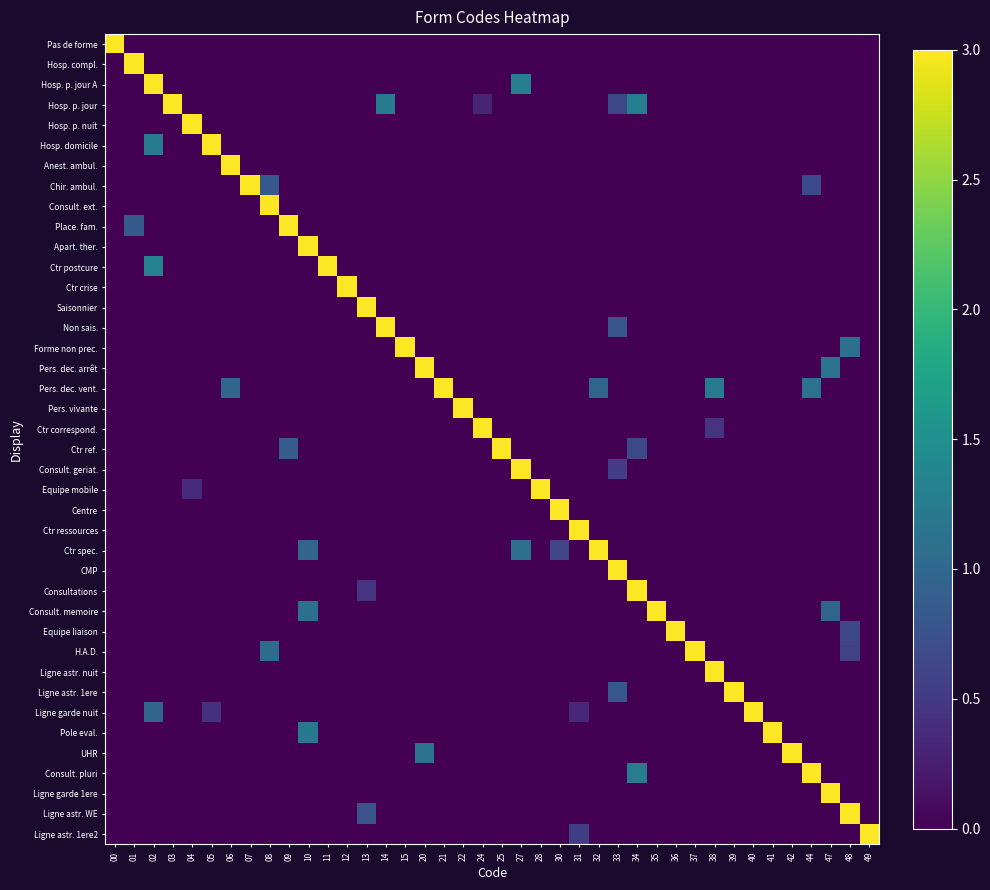

Which series has the largest range (max minus min)?

Pas de forme